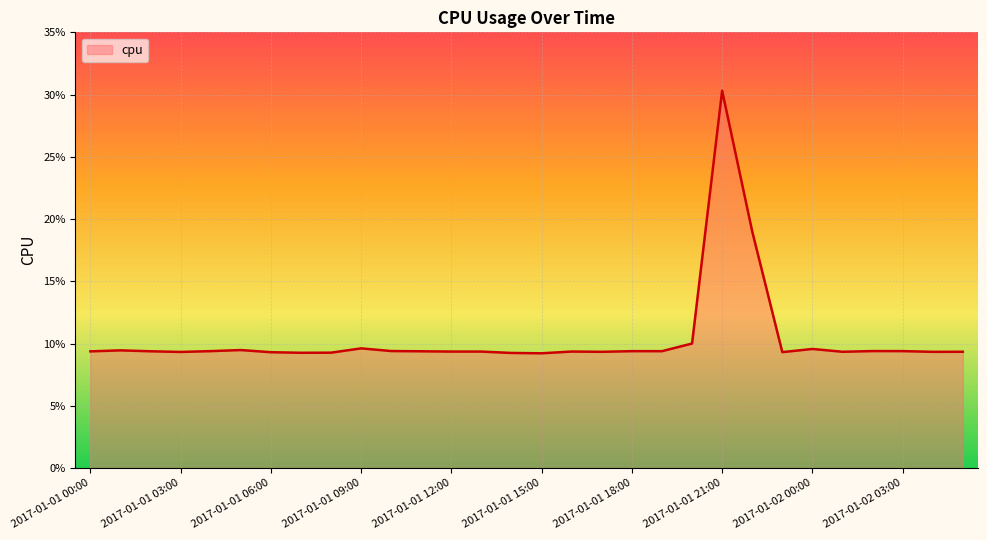

Where is the data nearest to the value 0?

2017-01-01 15:00